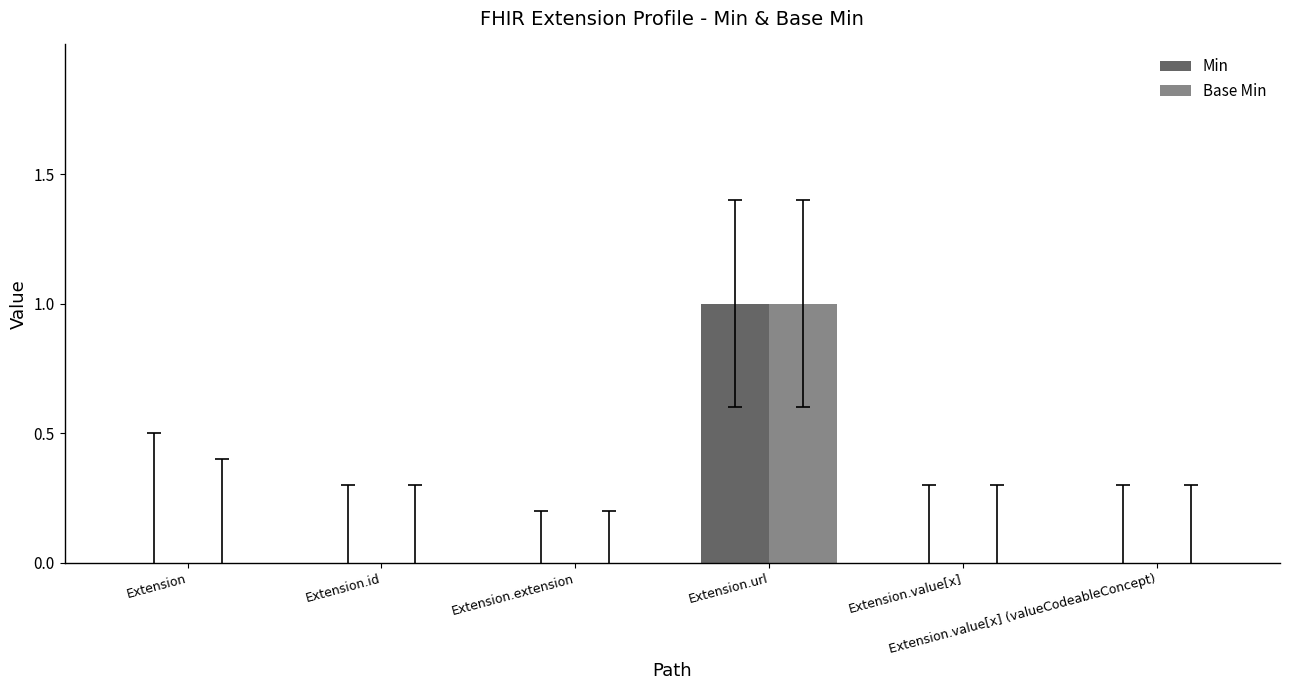

True or false: Min has a value of -1 at Extension.value[x].

False